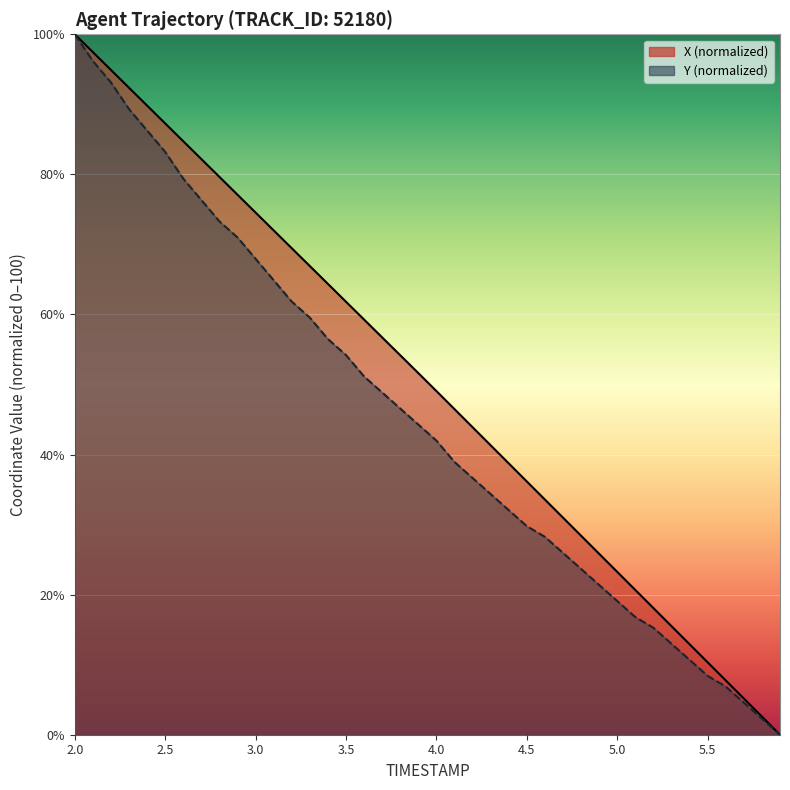

List the labels in order of X value, largest first.

2.0, 2.1, 2.2, 2.3, 2.4, 2.5, 2.6, 2.7, 2.8, 2.9, 3.0, 3.1, 3.2, 3.3, 3.4, 3.5, 3.6, 3.7, 3.8, 3.9, 4.0, 4.1, 4.2, 4.3, 4.4, 4.5, 4.6, 4.7, 4.8, 4.9, 5.0, 5.1, 5.2, 5.3, 5.4, 5.5, 5.6, 5.7, 5.8, 5.9